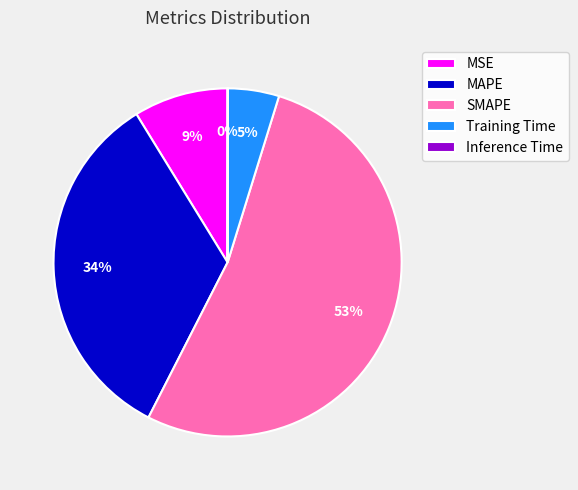

Is there any slice that represents more than half of the pie?

Yes